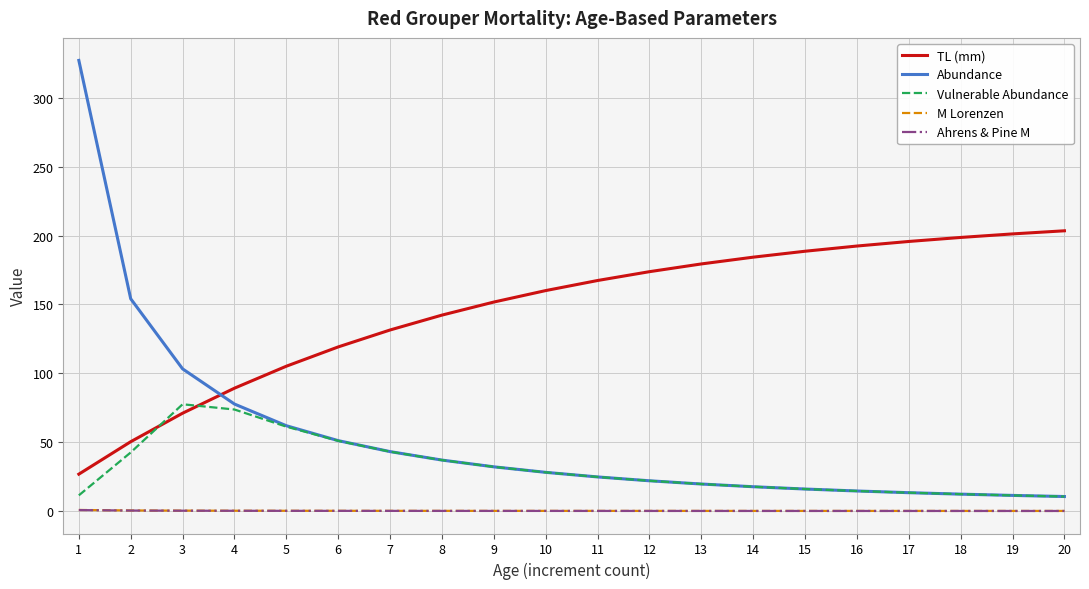

What is the greatest value displayed?

327.1